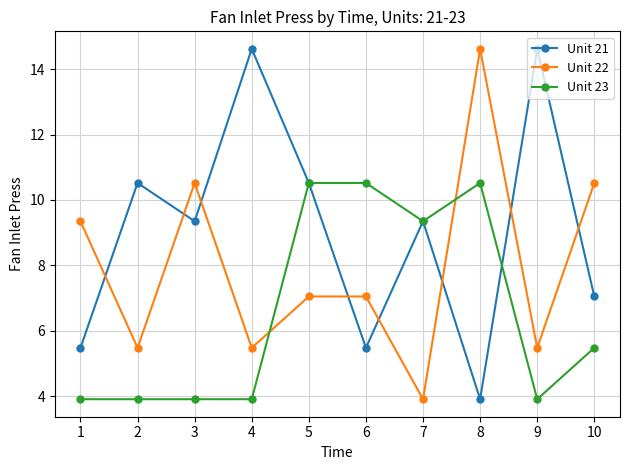

At how many categories does at least one series exceed 8?

10